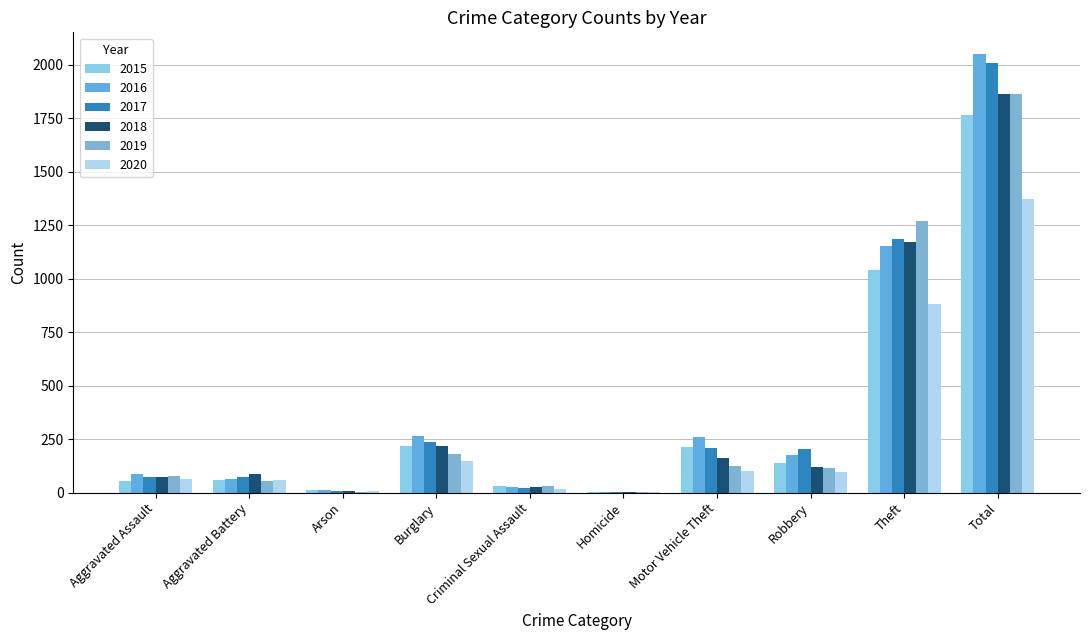

How many groups of bars are there?

10